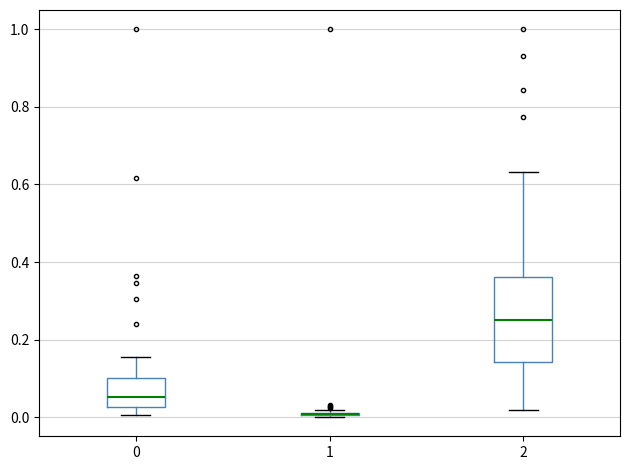

Where is the upper edge of the box at x = 2 on the y-axis? The values are not printed on the chart, so give them approximately, as read against the axis.

0.36